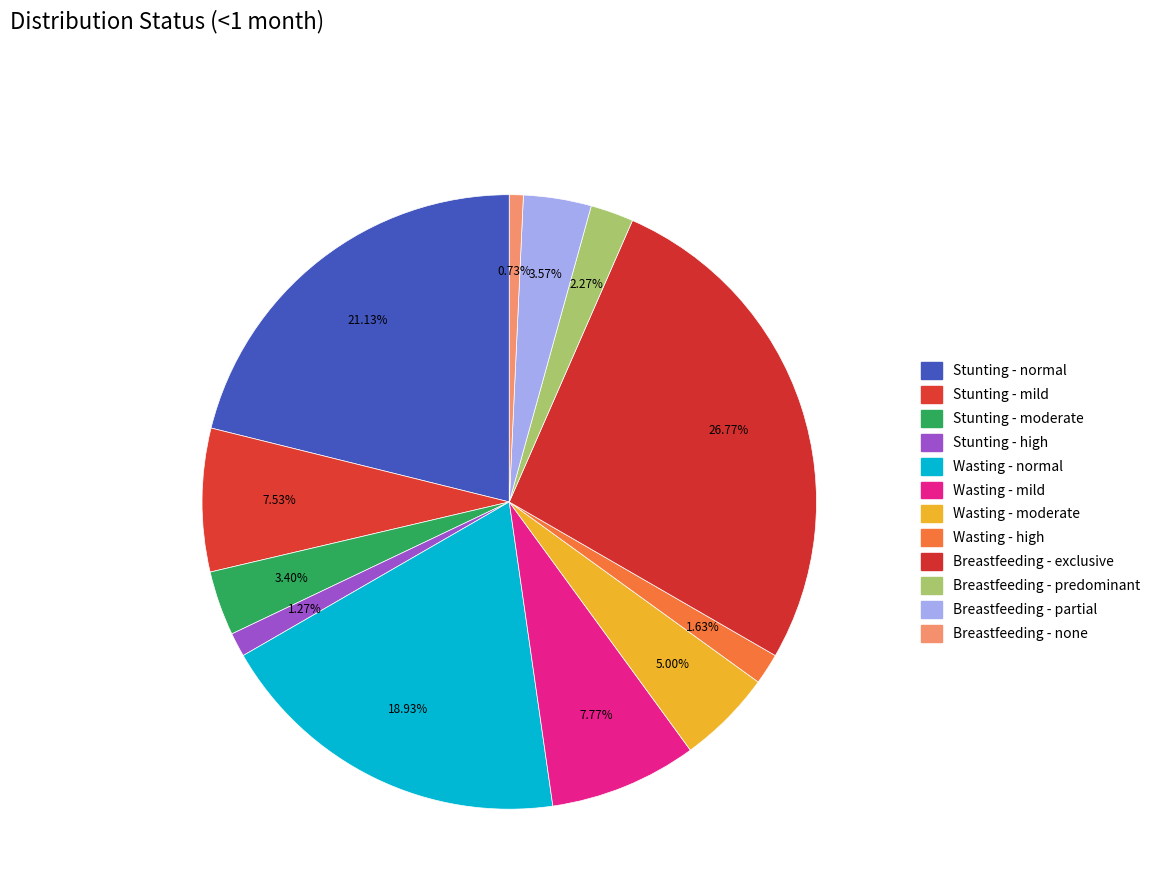

Is the sum of Wasting - mild and Breastfeeding - partial greater than half?

No